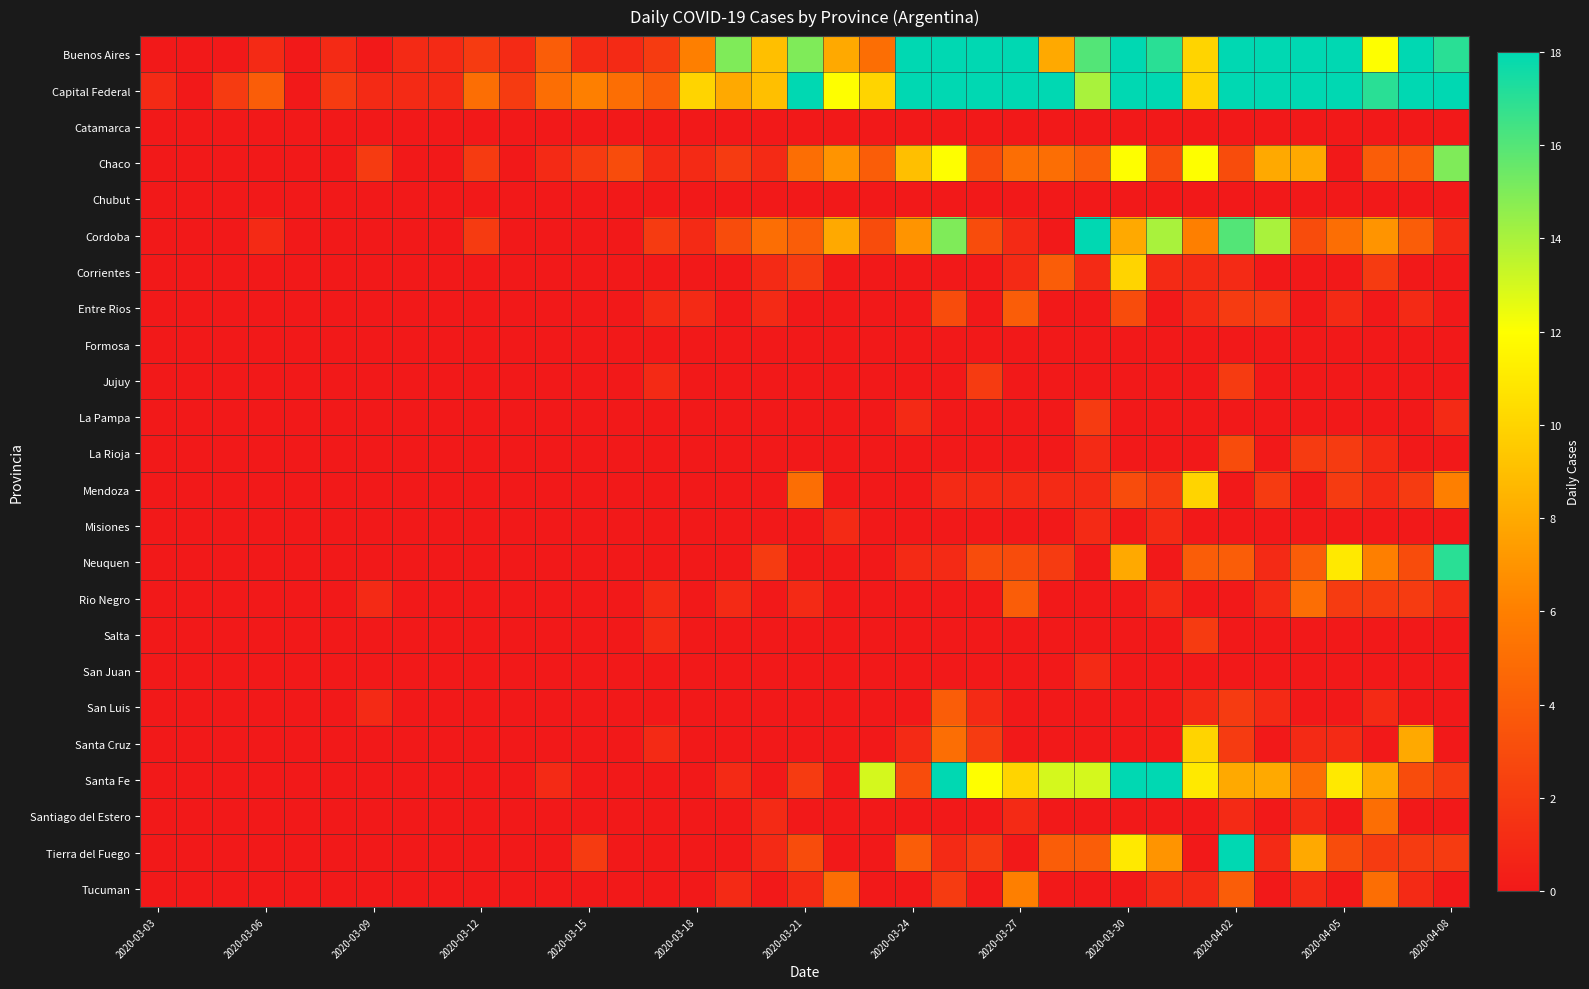

How many distinct data groups are displayed?

24